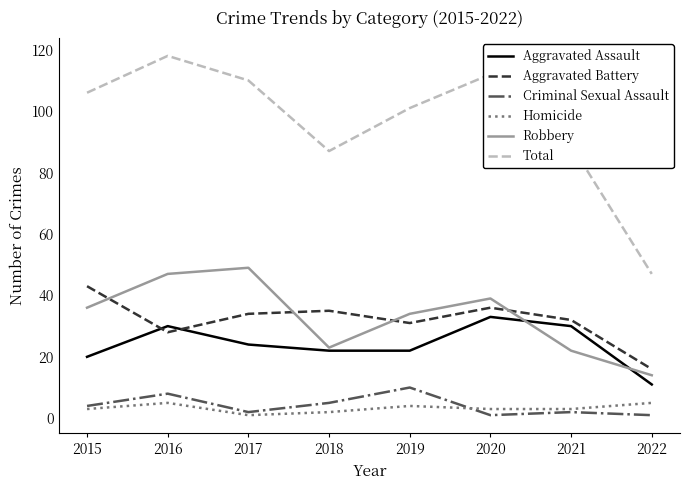

The Aggravated Battery series shows 14 at 2016. True or false?

False